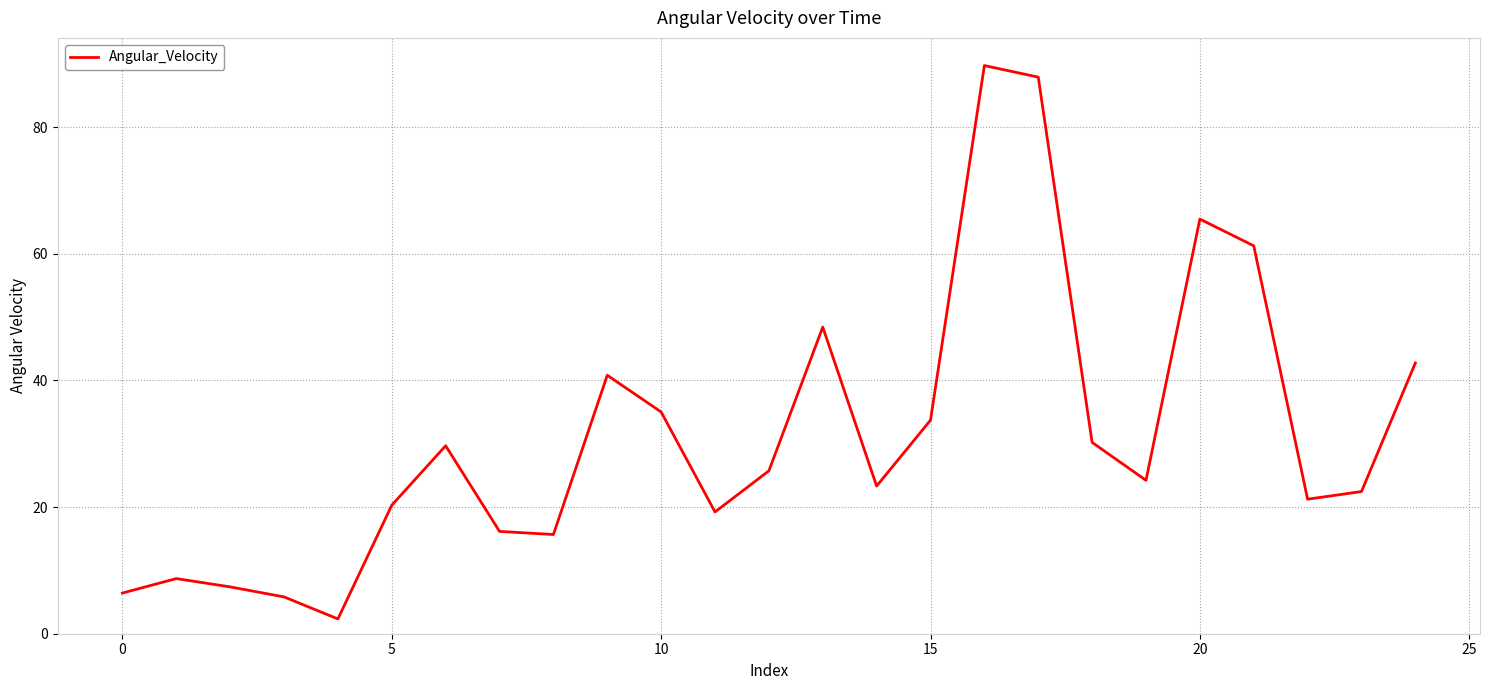

What is the greatest value displayed?

89.7